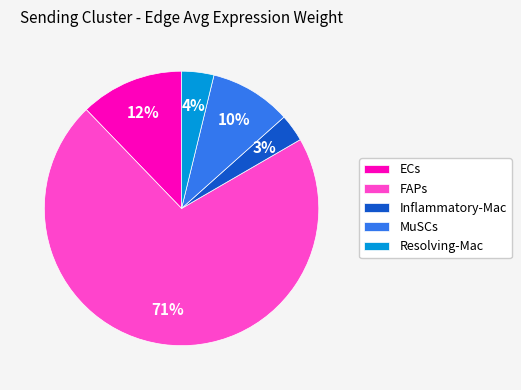

To the nearest percent, what is the average slice percentage?

20%